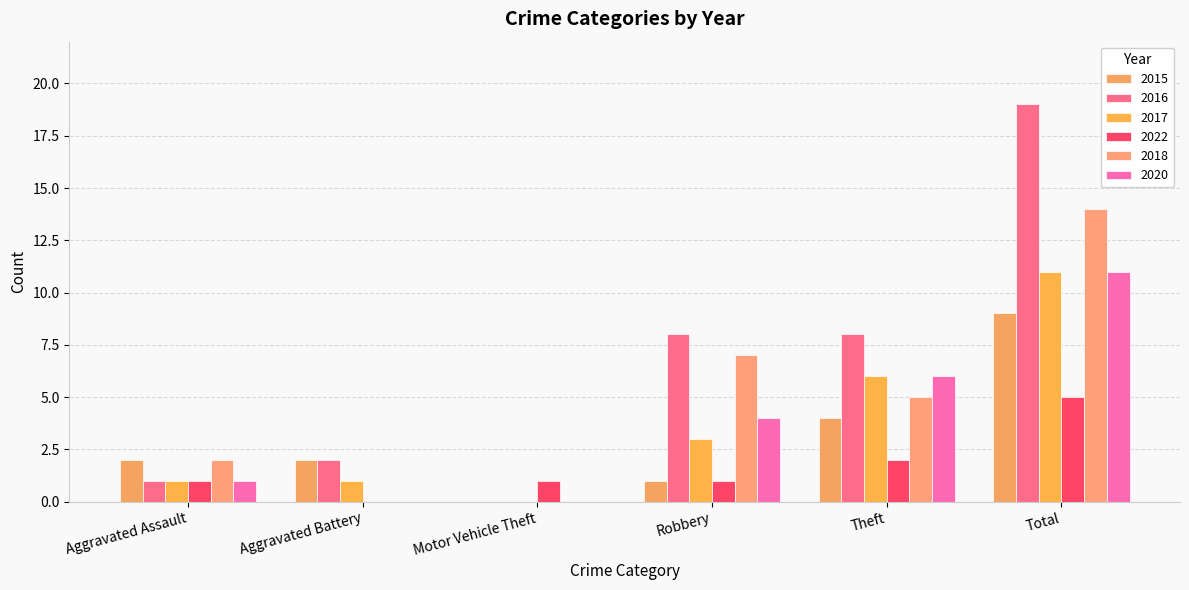

Are the bars grouped side by side (vs. stacked)?

Yes